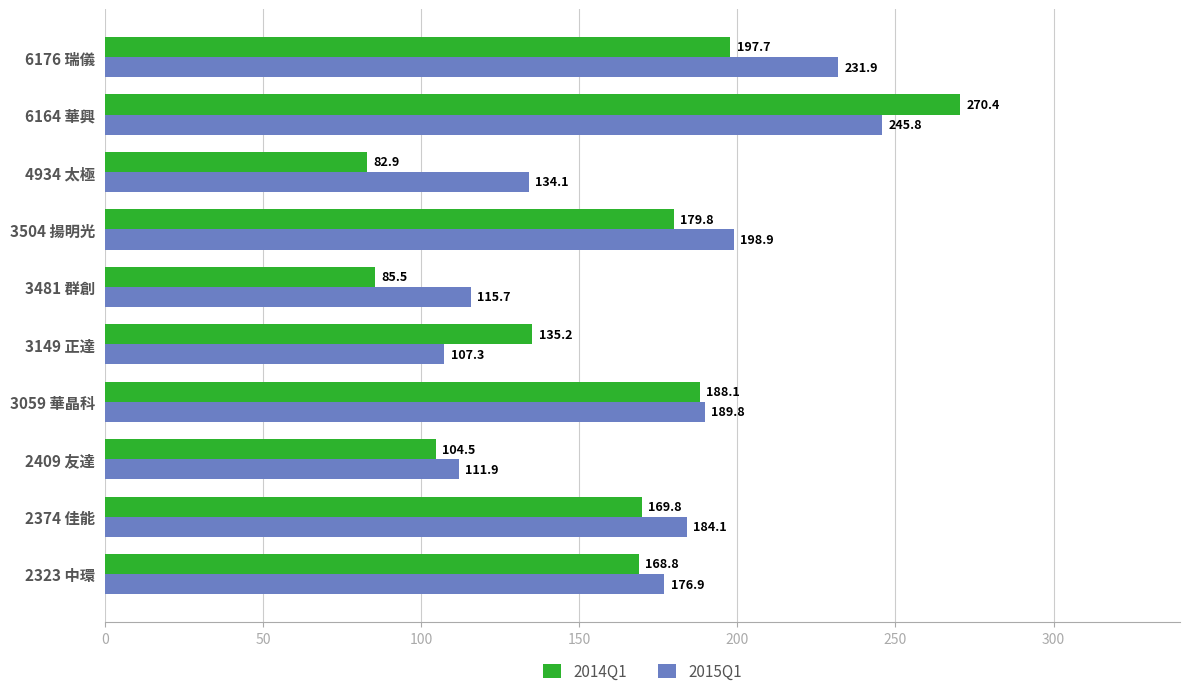

Is it true that 2015Q1 equals 189.8 at 3059 華晶科?

True